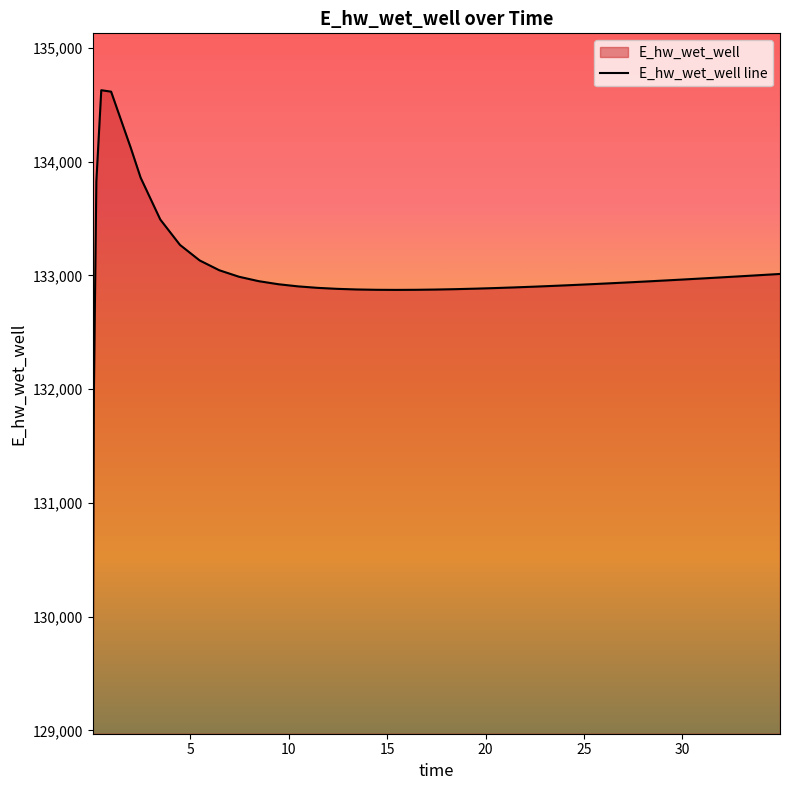

What is the label of the 6th point from the left?

1.96875